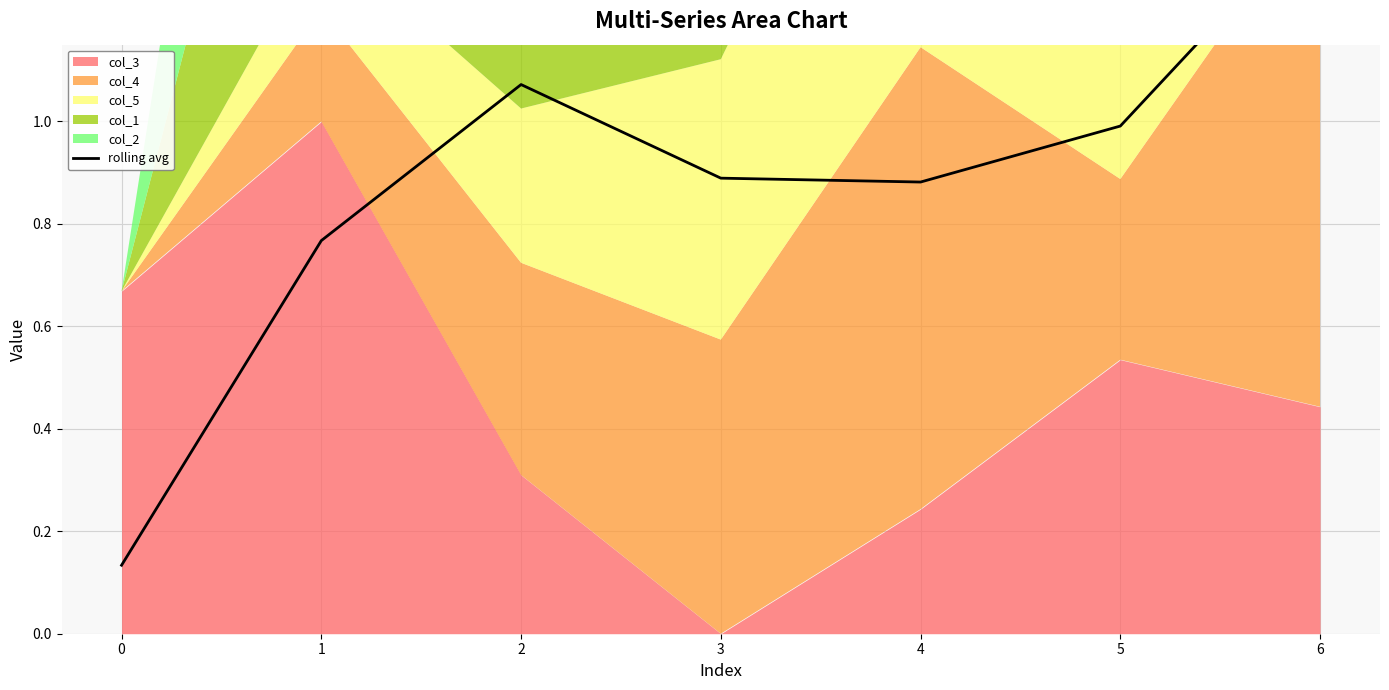

The chart shows a value of 1.4 at 6. True or false?

True